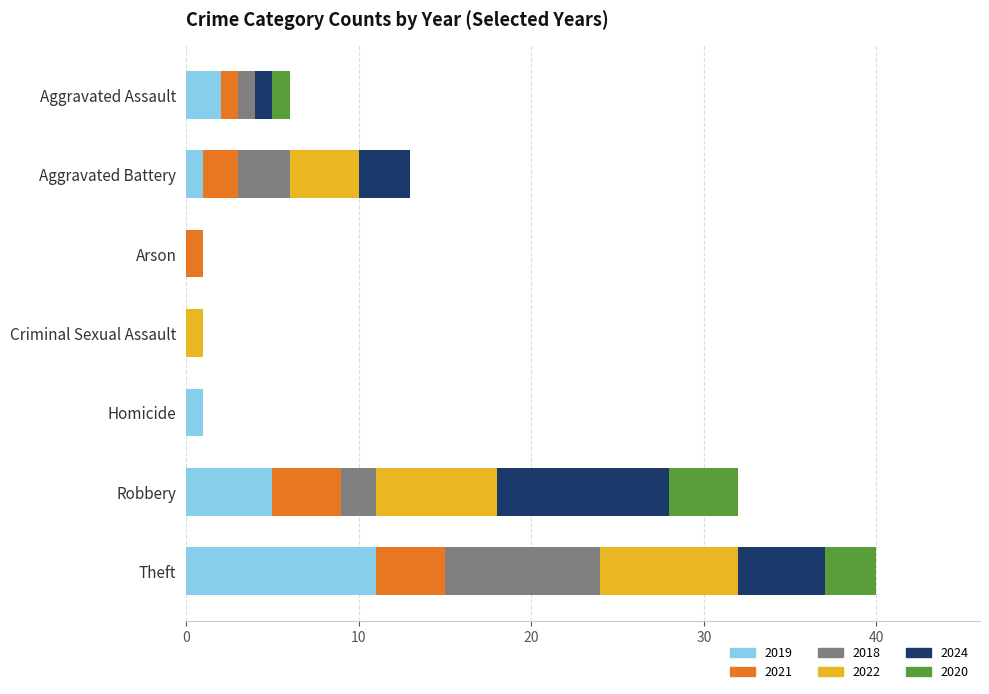

What is the highest value of the 2019 series?

11